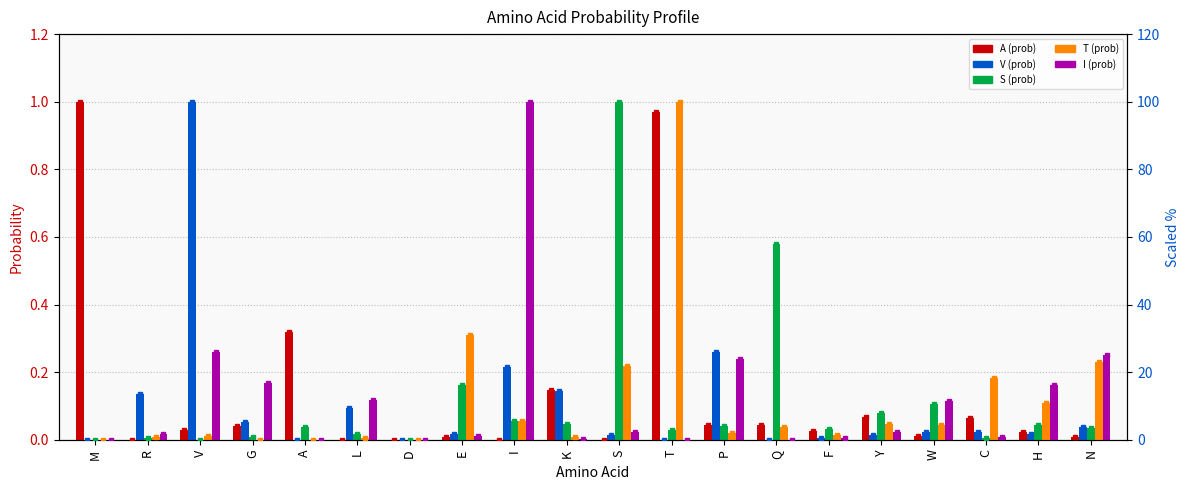

How many data points in T (prob) are above 3?

10